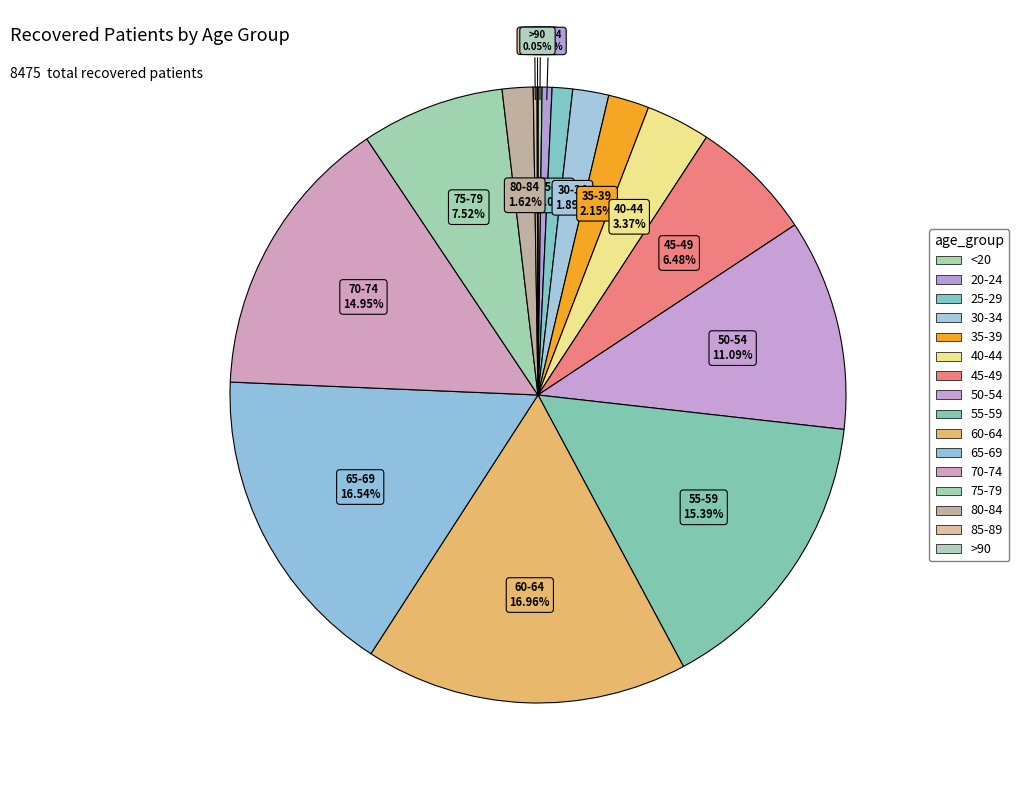

Approximately how many times larger is the value at 80-84 compared to 25-29?

1.5